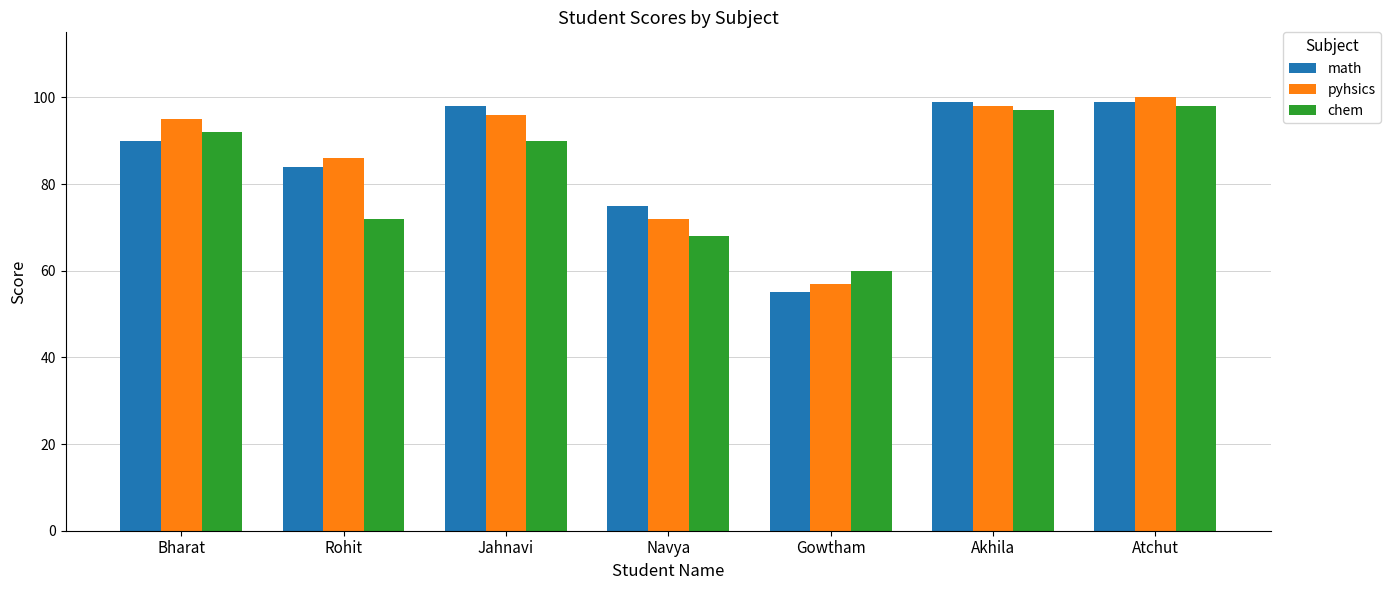

How many bars are there in each group?

3